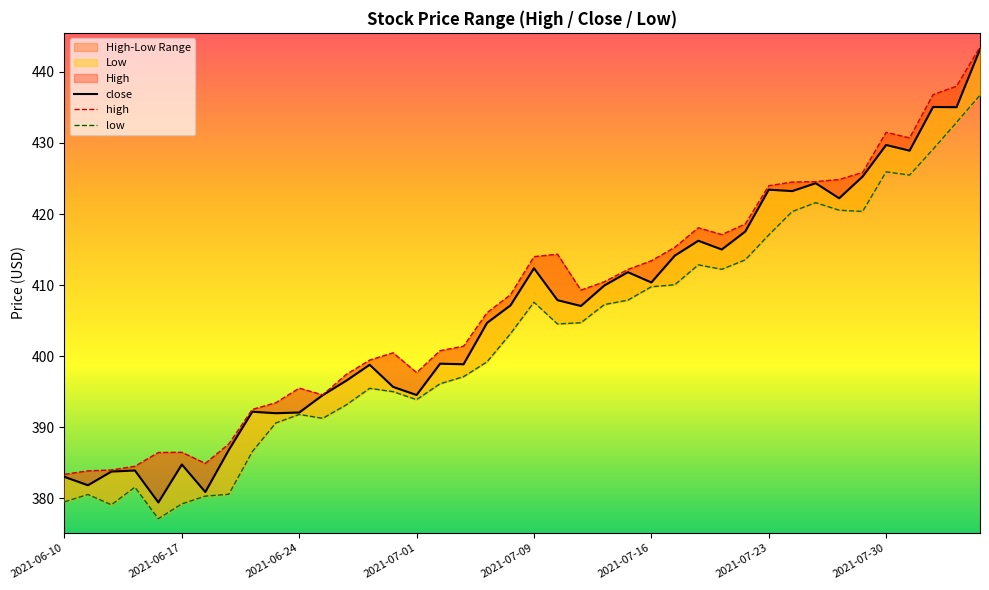

How many values in the close series are below 407?

19